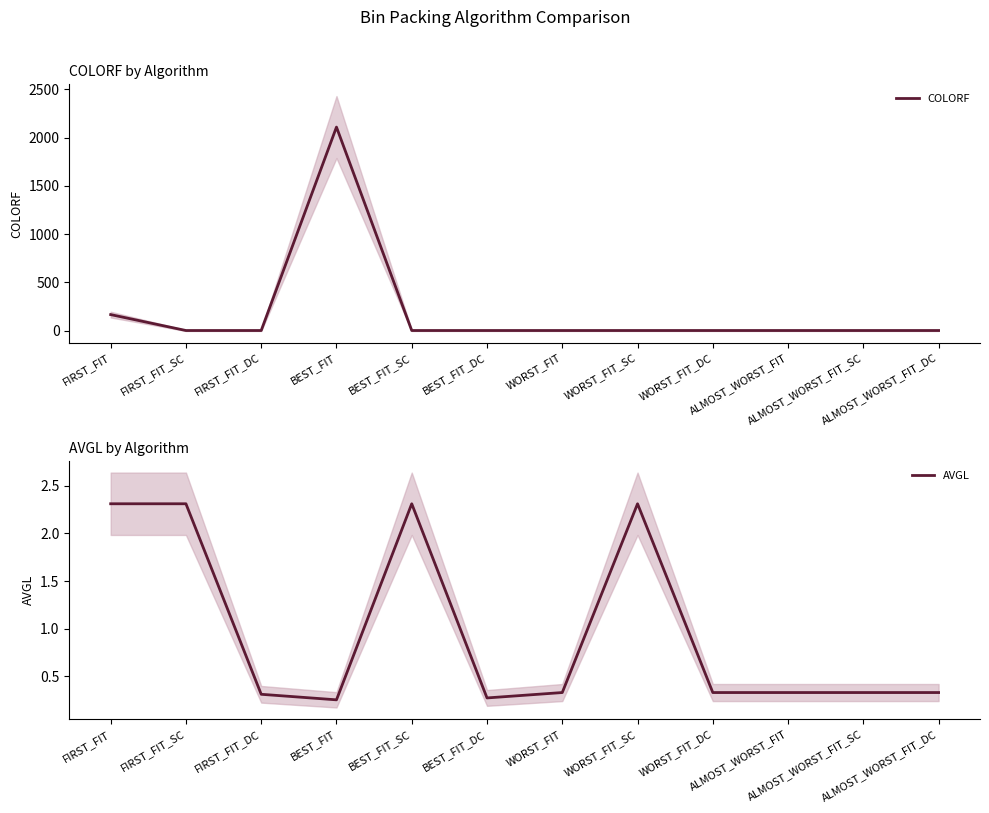

The value of AVGL at BEST_FIT_SC is 2.3. True or false?

True